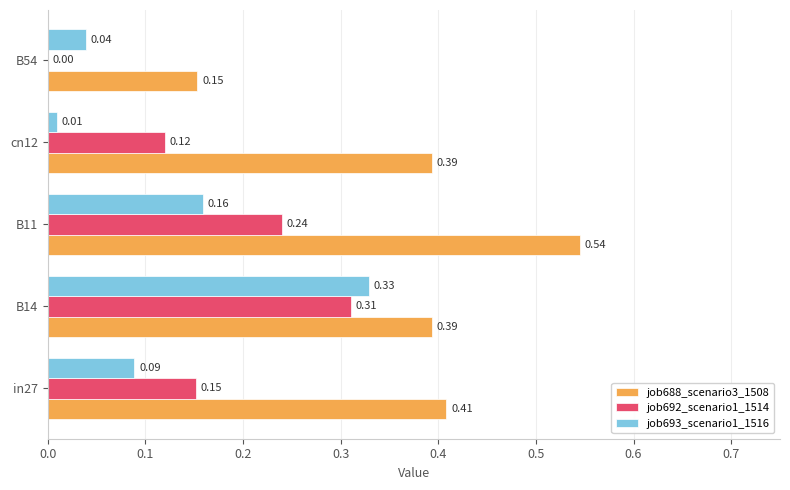

Is the value of job692_scenario1_1514 at in27 greater than the value of job693_scenario1_1516 at cn12?

Yes